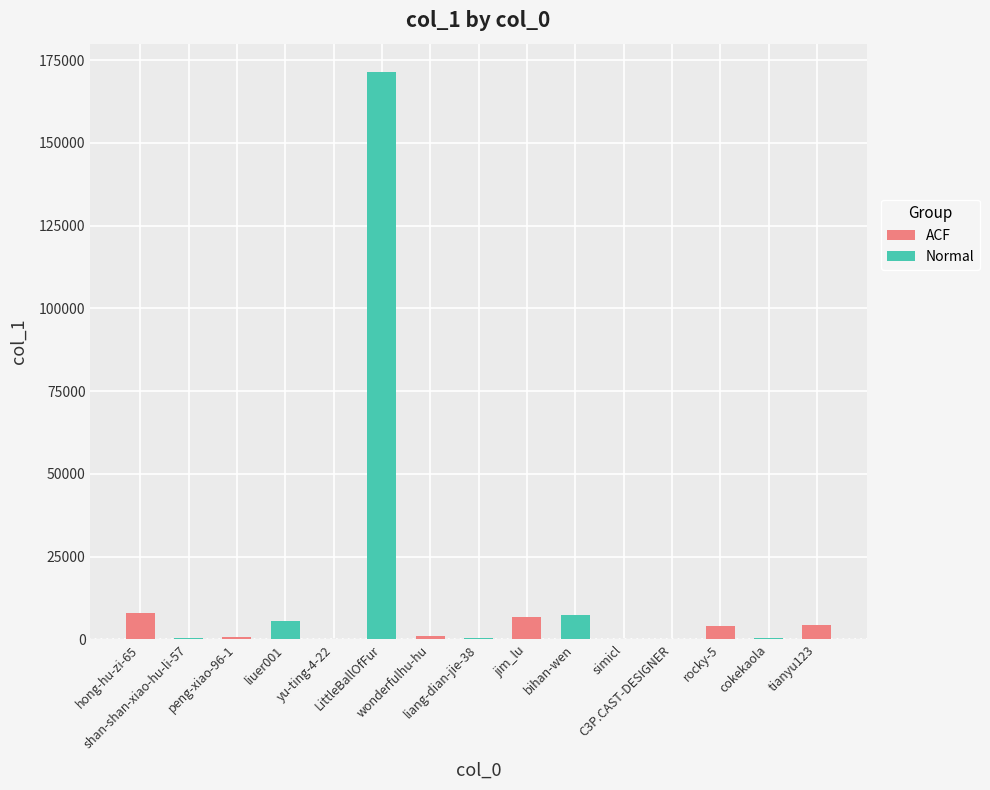

Approximately how many times larger is the value at hong-hu-zi-65 compared to bihan-wen?

1.1